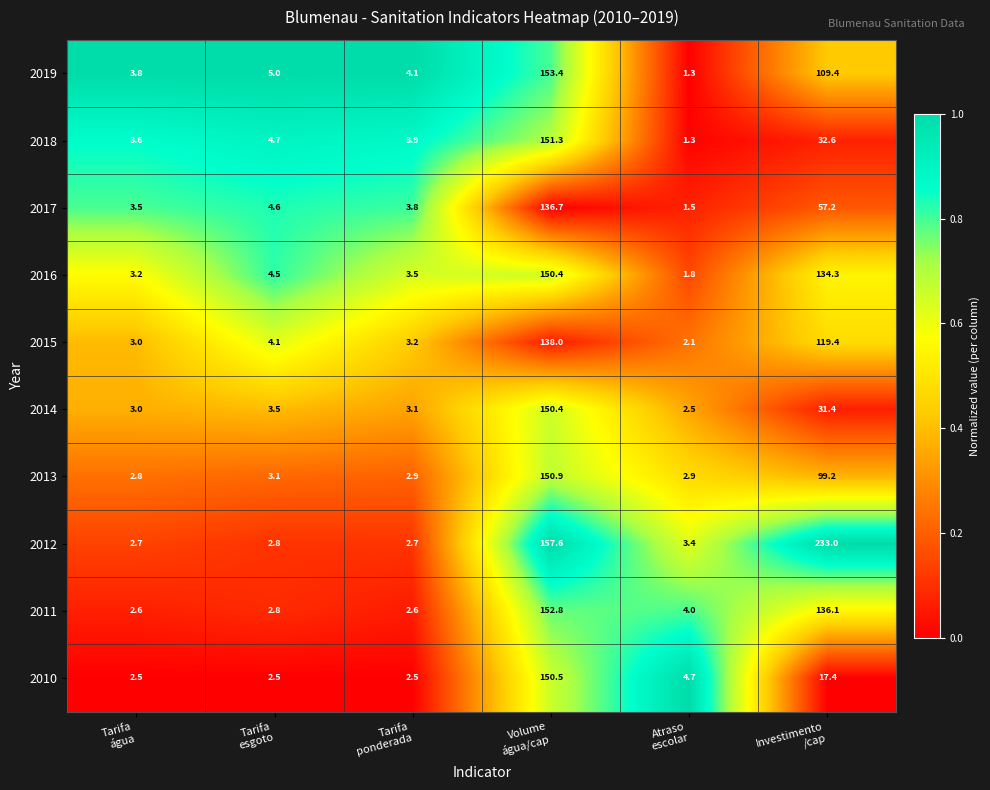

Which series has the largest total across all categories?

2012